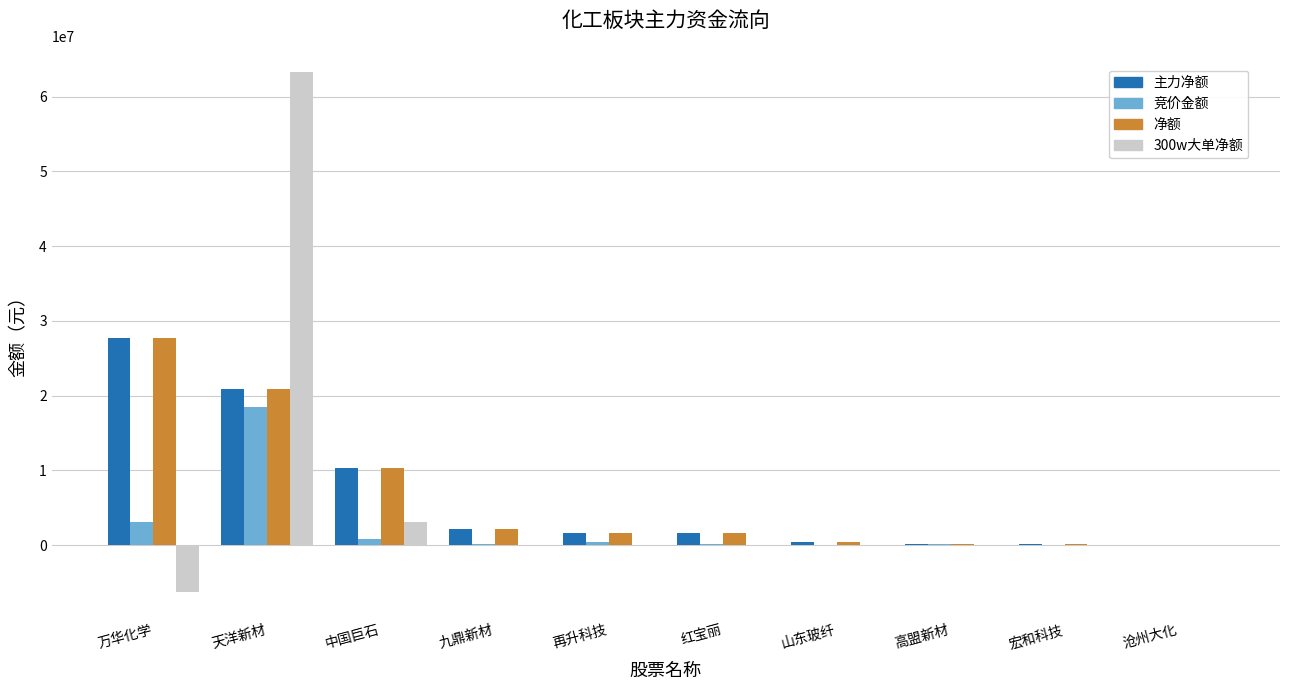

What is the greatest value displayed?

63229406